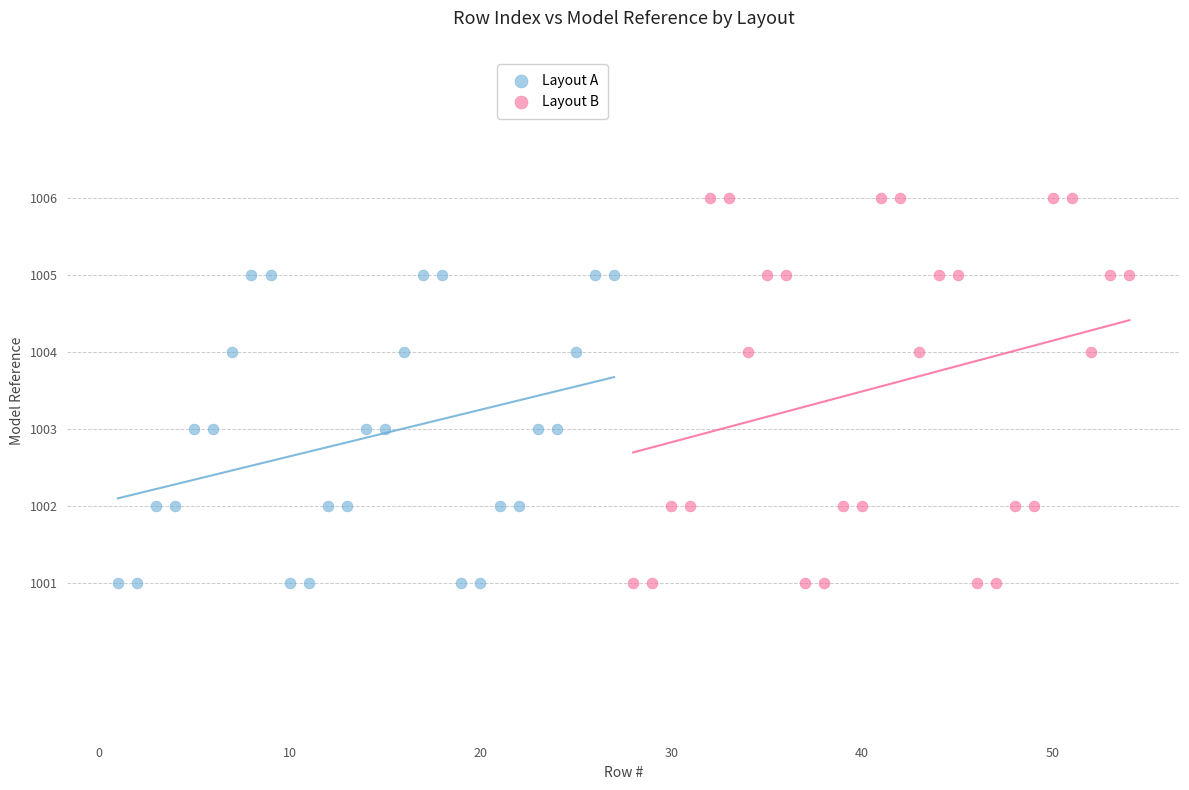

Which series has the widest spread of Y values?

Layout B